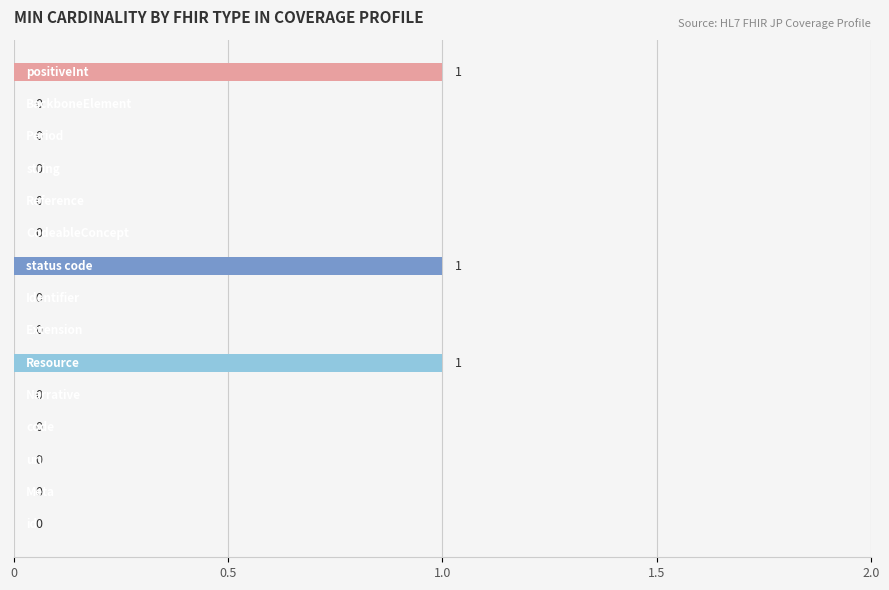

What is the sum of all values?

3